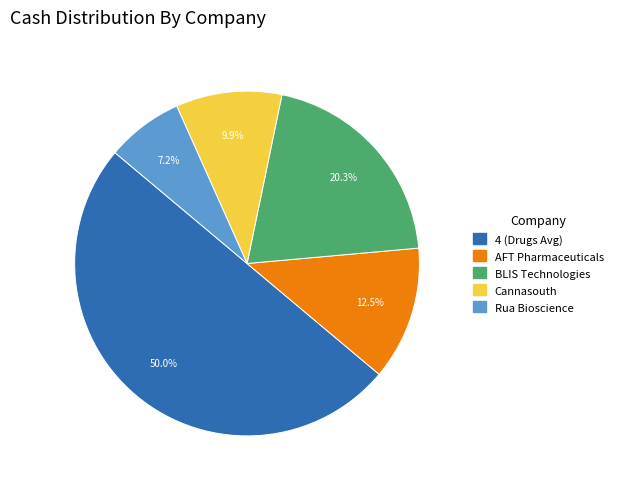

Rank the categories by value from highest to lowest.

4 (Drugs Avg), BLIS Technologies, AFT Pharmaceuticals, Cannasouth, Rua Bioscience